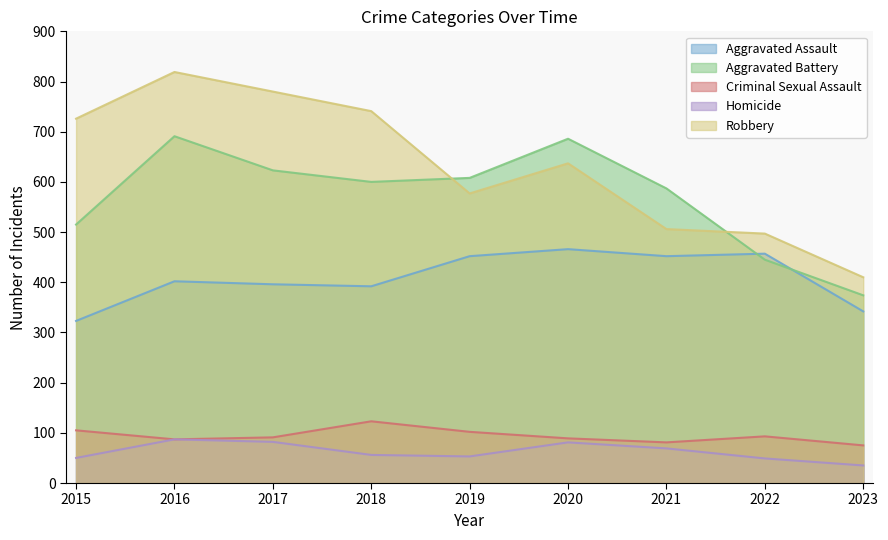

Which has a higher value, 2018 or 2017?

2017